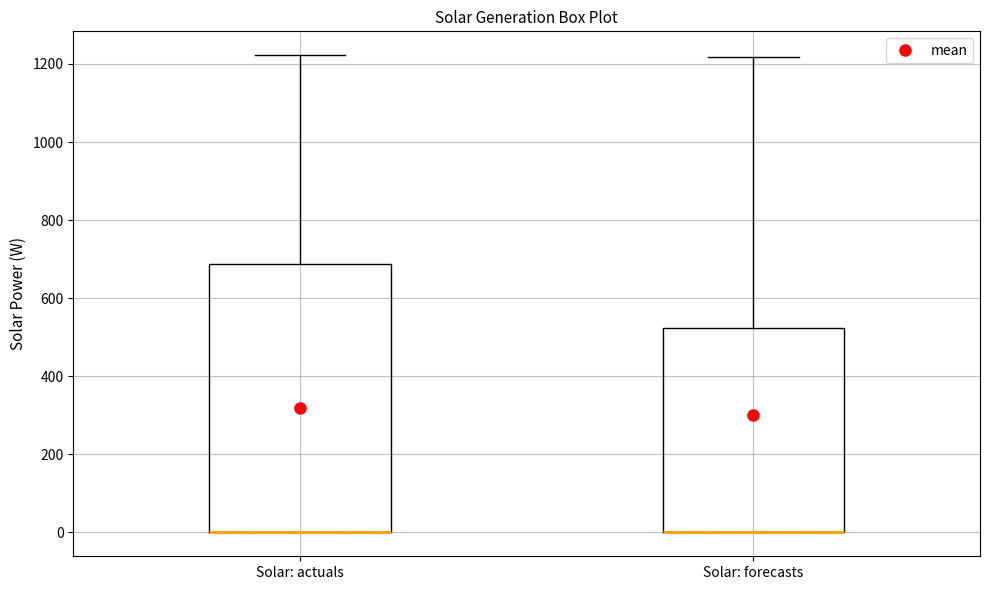

Reading left to right, transcribe this box plot: for each box, give where its median line is, the range the box spans, and where its two whiskers end, as read against the y-axis. The values are not printed on the chart, so give them approximately, as read against the axis.

Solar: actuals: median 0 (drawn on the box's lower edge), box 0 to 680, whiskers 0 to 1220
Solar: forecasts: median 0 (drawn on the box's lower edge), box 0 to 520, whiskers 0 to 1220